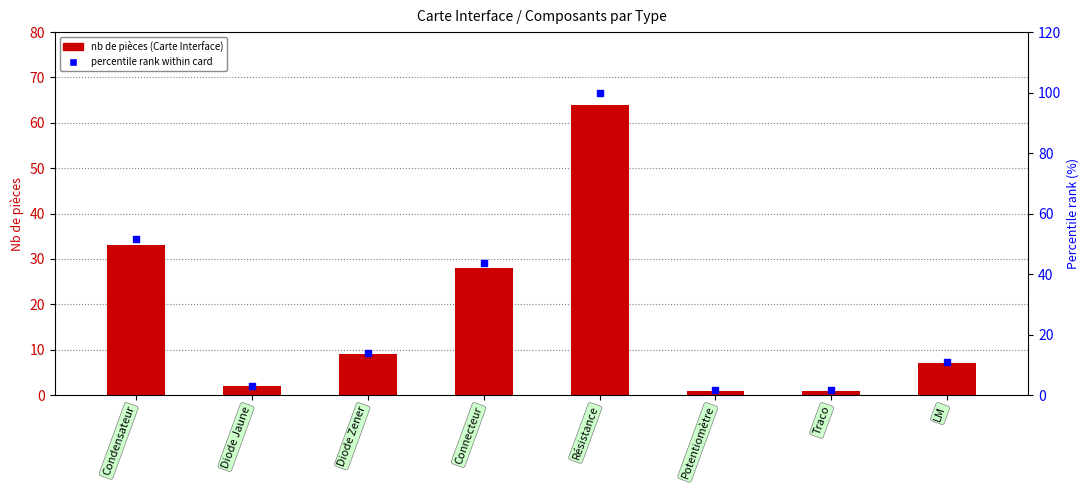

At which category is the sum across all series the highest?

Résistance